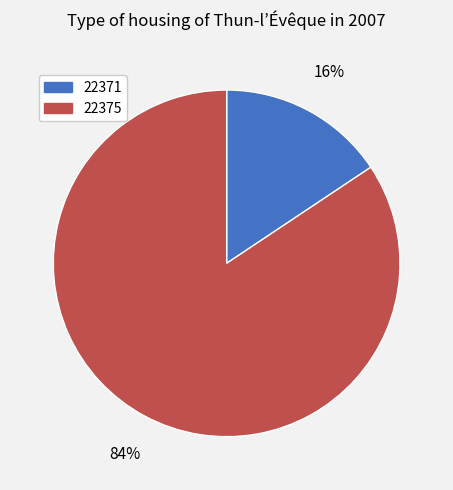

Which slice is the largest?

22375